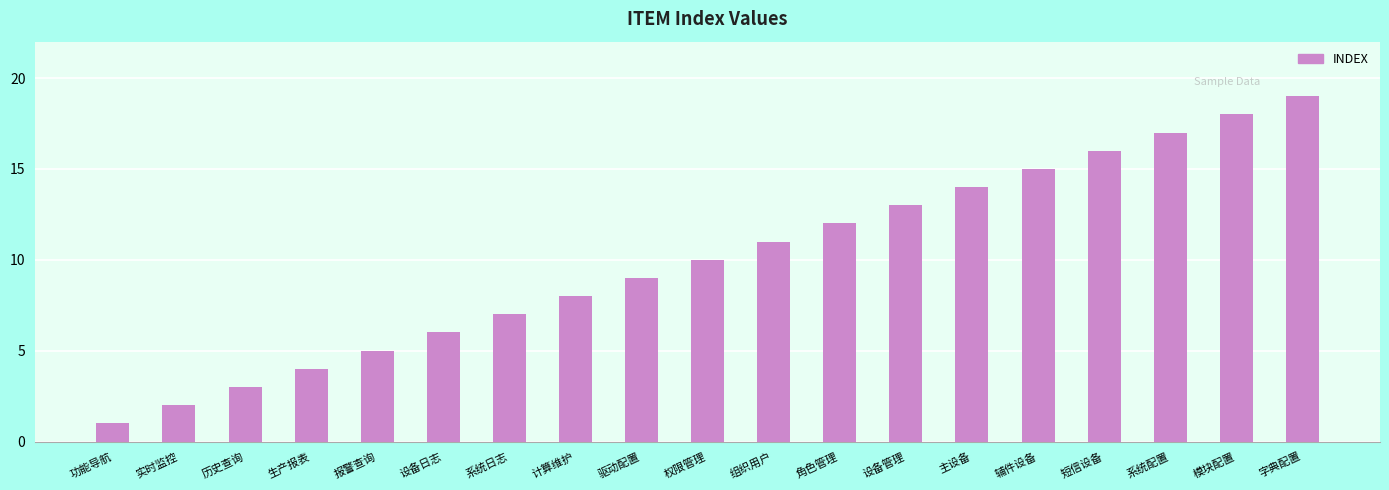

Between 短信设备 and 组织用户, which is larger?

短信设备